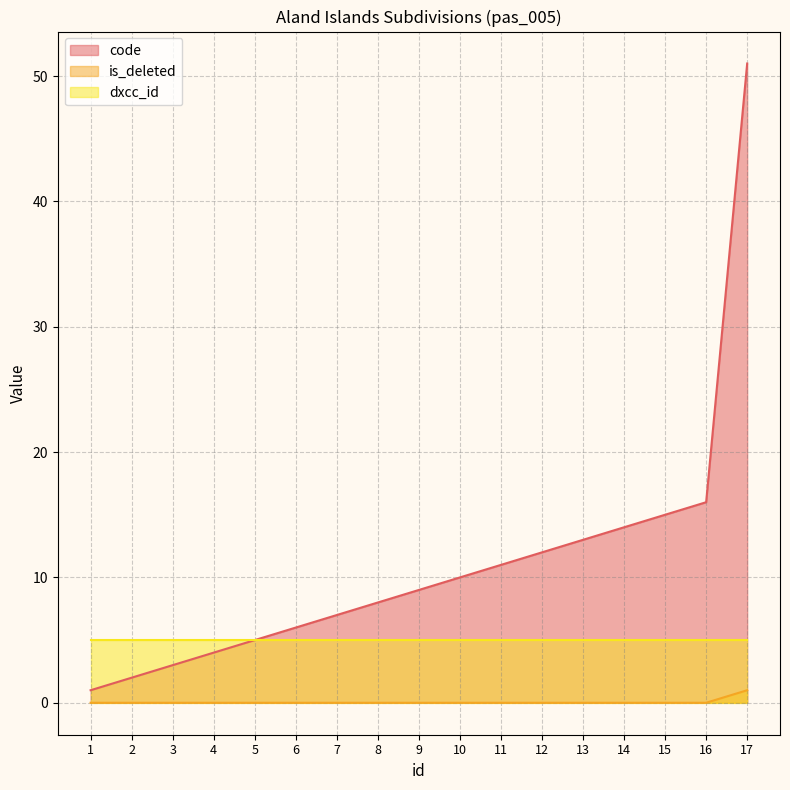

How many distinct data groups are displayed?

3